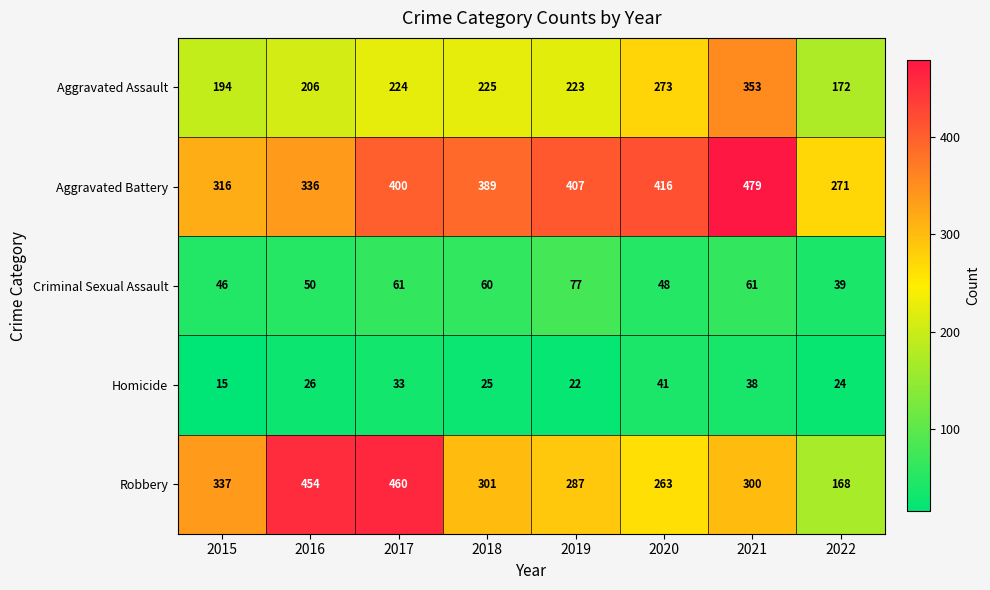

How many data points in Criminal Sexual Assault are less than 60?

4